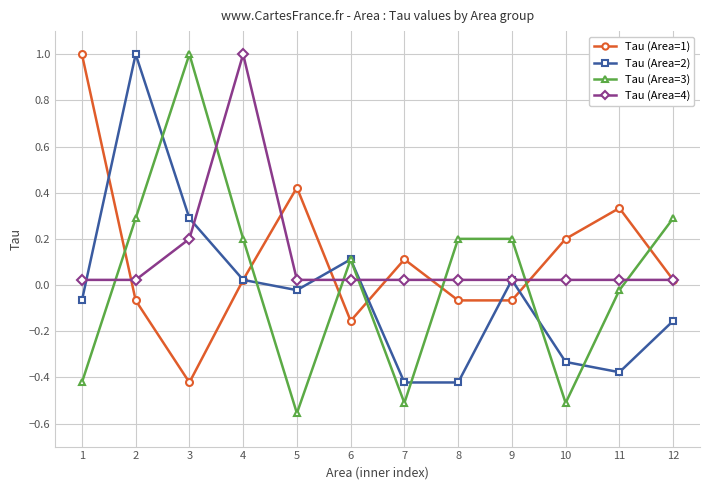

Which series has the widest spread of values?

Tau (Area=3)